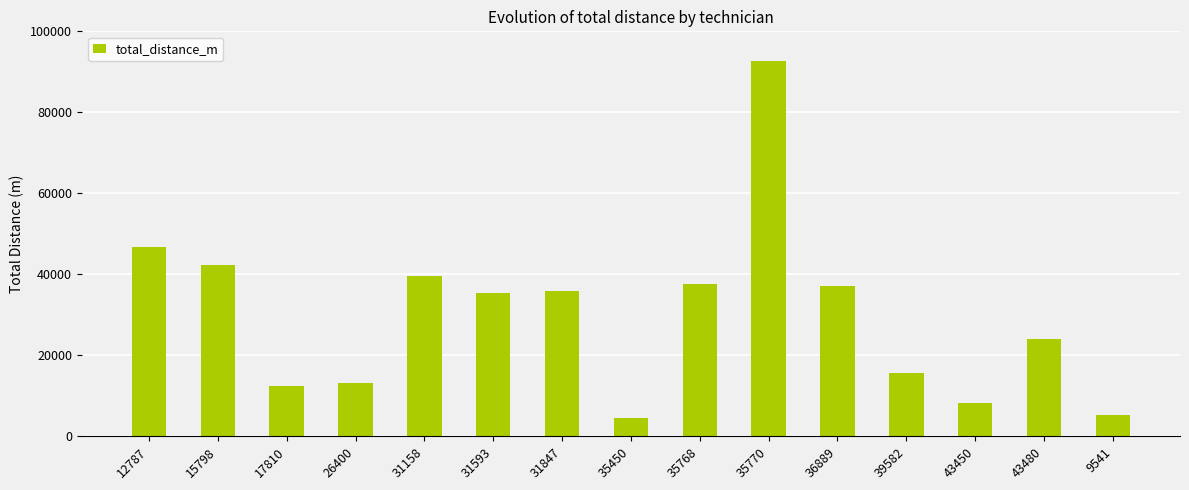

The value at 12787 is 22033. True or false?

False